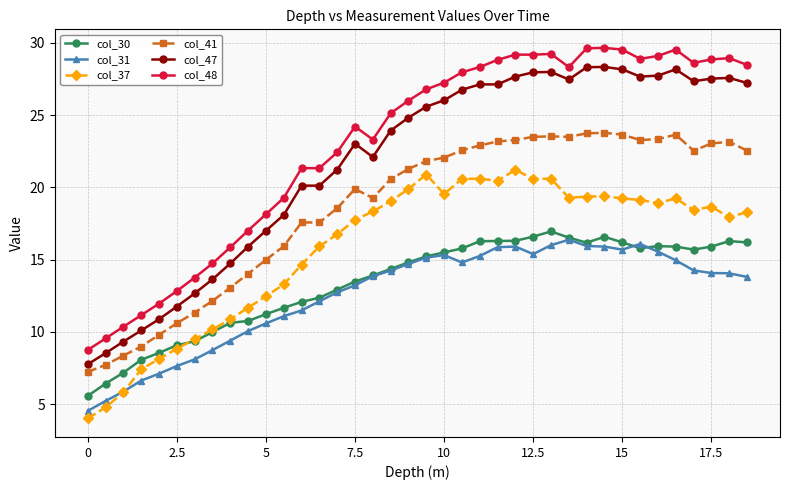

True or false: col_48 and col_47 cross at least once.

False